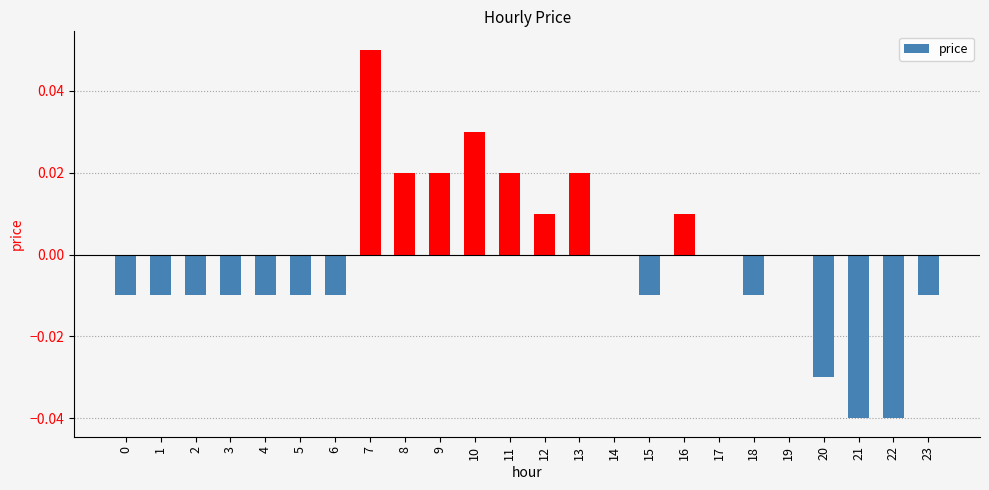

The value at 15 is -0.0. True or false?

True